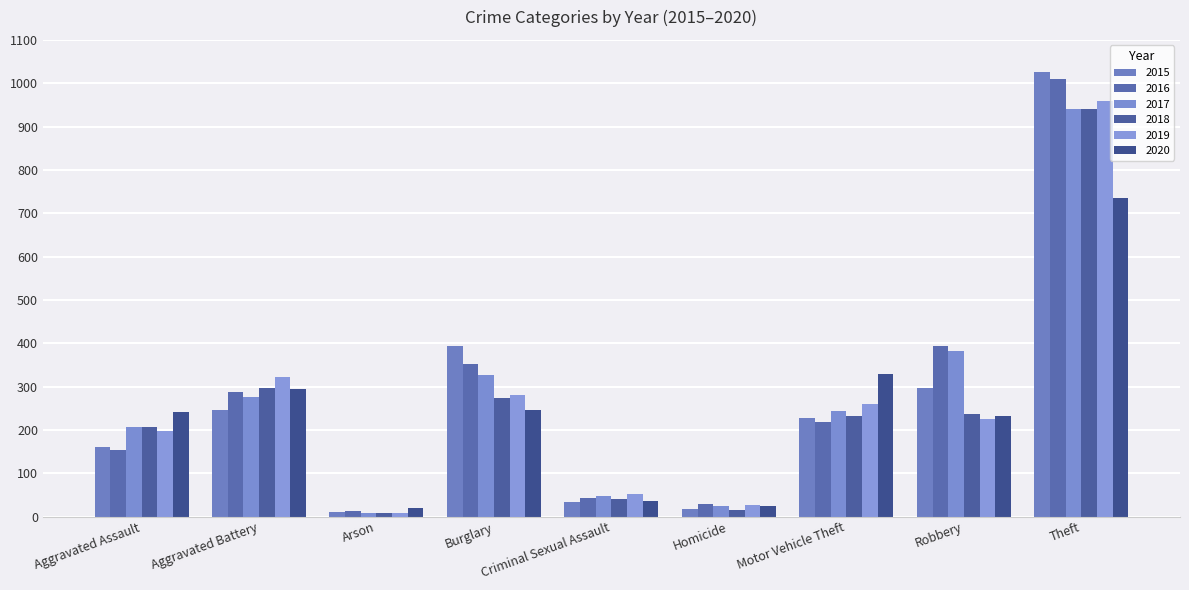

True or false: 2020 has a value of 20 at Arson.

True